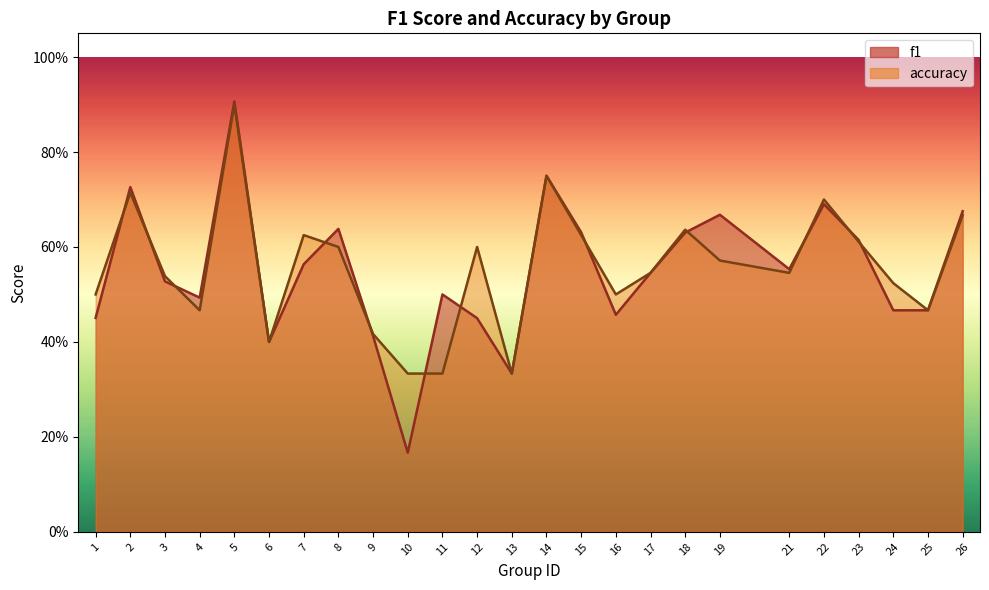

In f1, how many points are higher than both neighbors (excluding endpoints)?

7